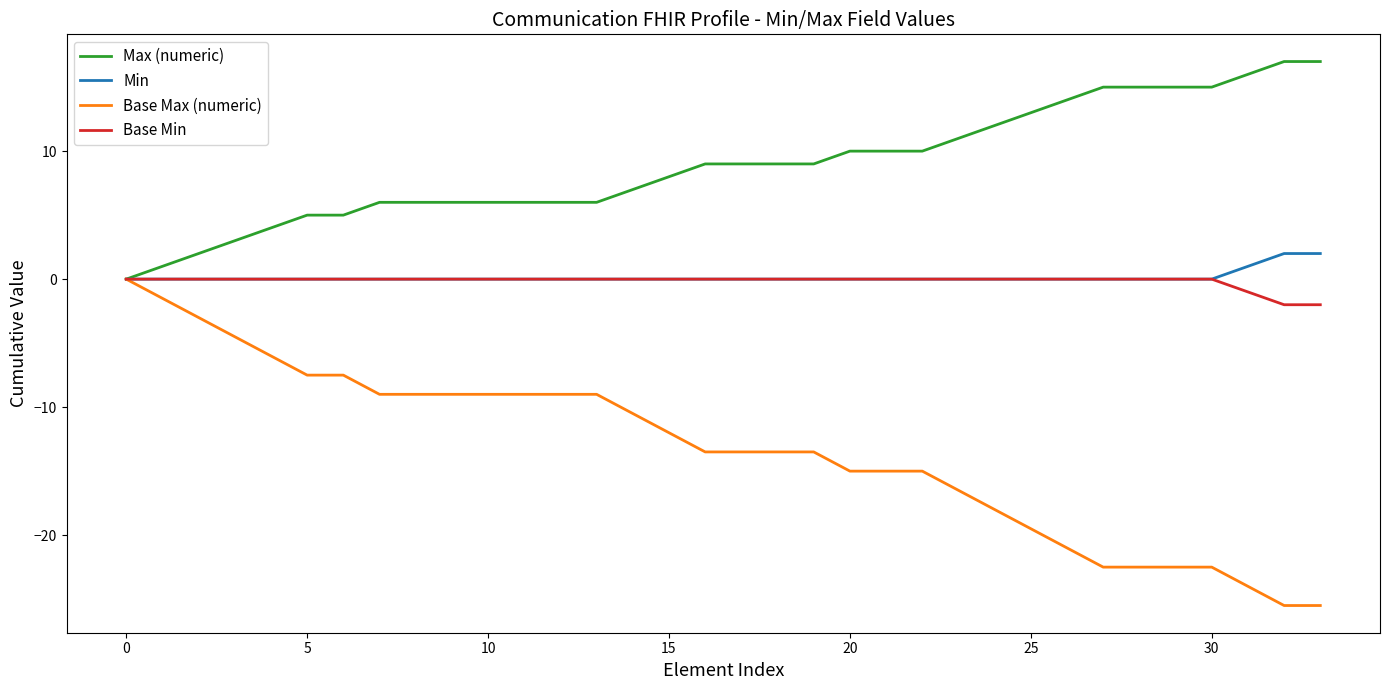

What is the maximum value for Max (numeric)?

17.0